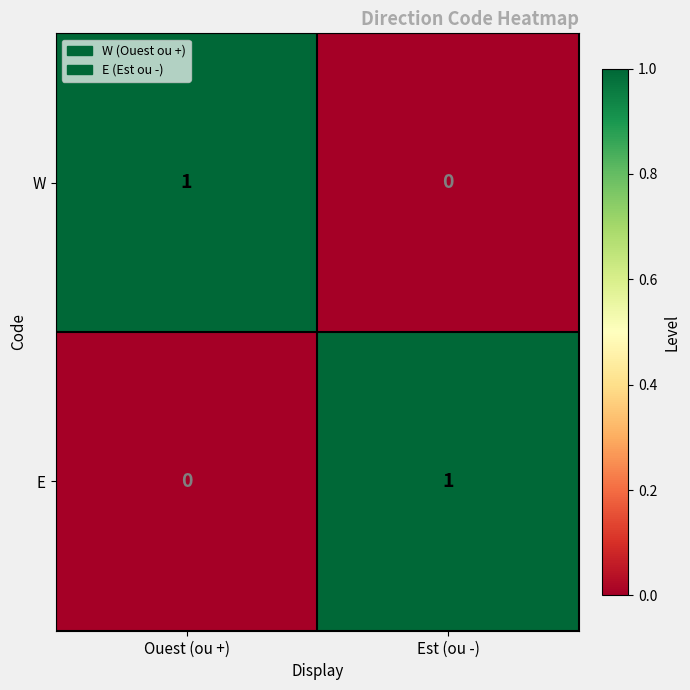

Where is W nearest to the value 0?

Est (ou -)